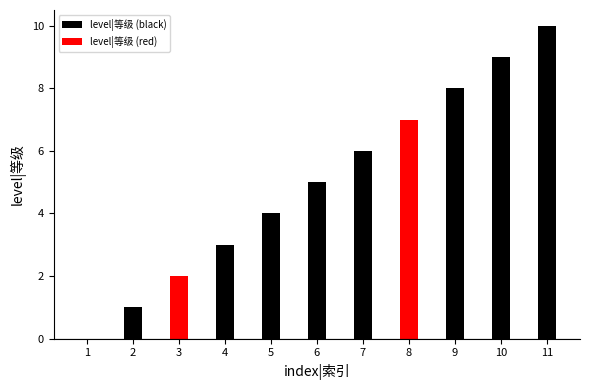

Are the bars grouped side by side (vs. stacked)?

No